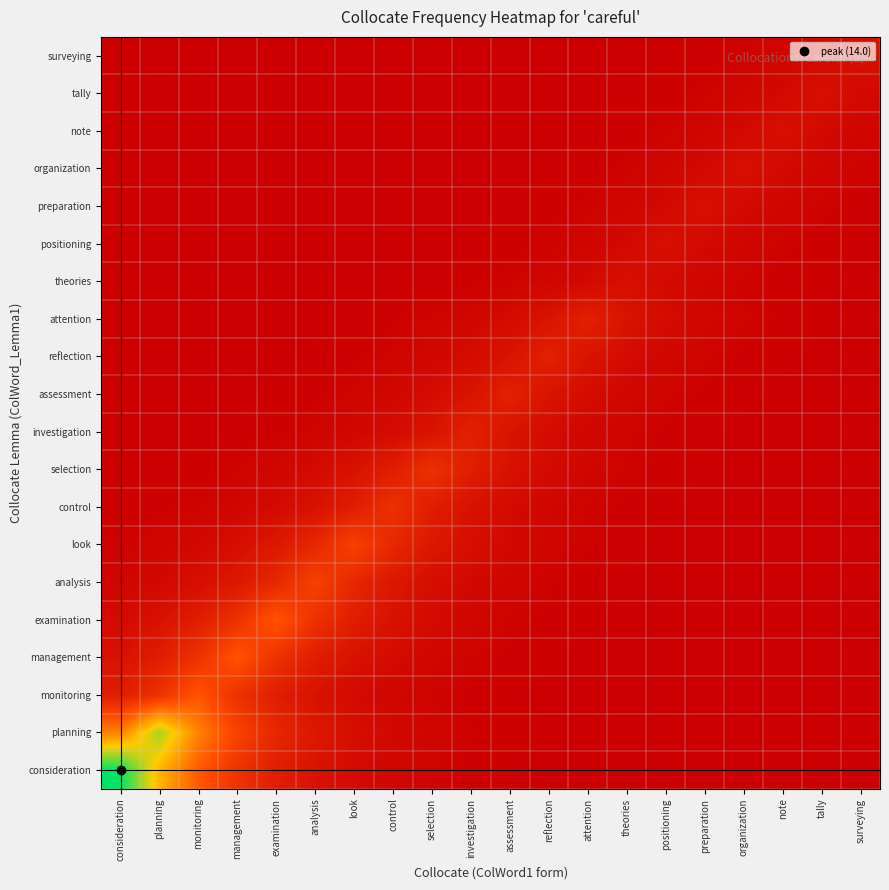

At which category is the sum across all series the highest?

planning